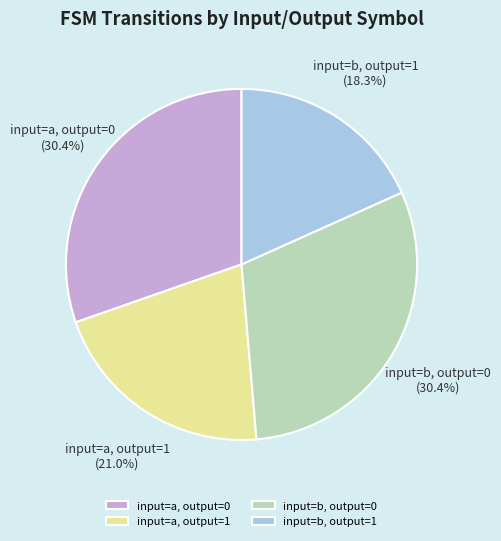

Count the number of slices in the pie.

4